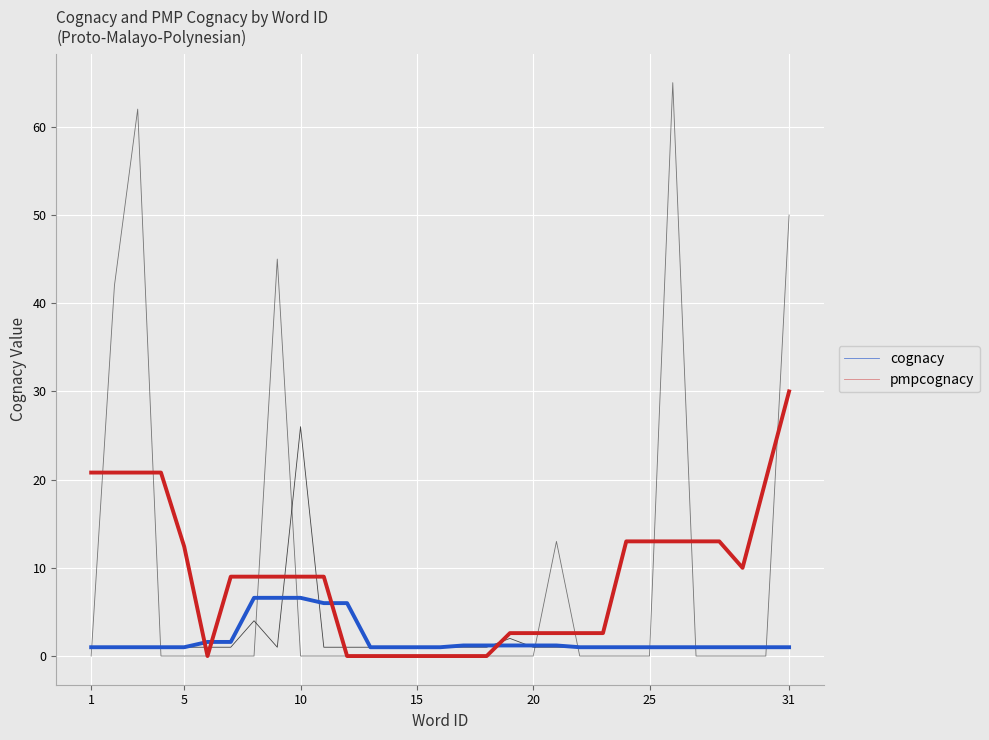

How many times do cognacy and pmpcognacy cross each other?

4